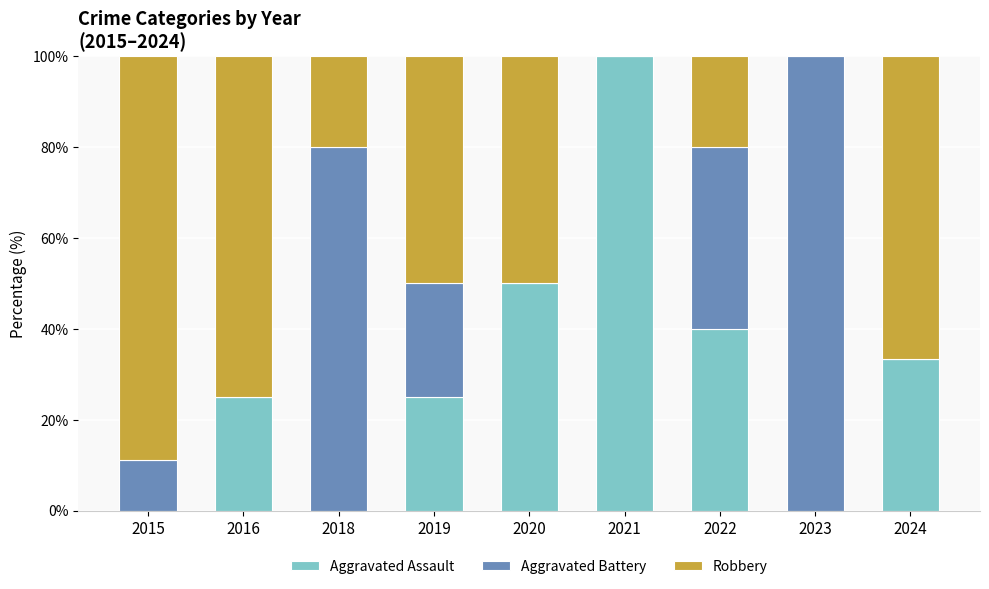

At which label does Aggravated Assault reach its peak?

2021